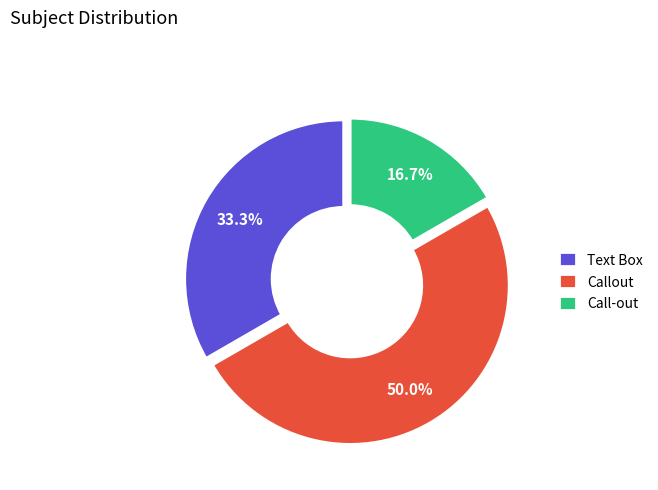

How much of the chart is everything except Callout?

50.0%